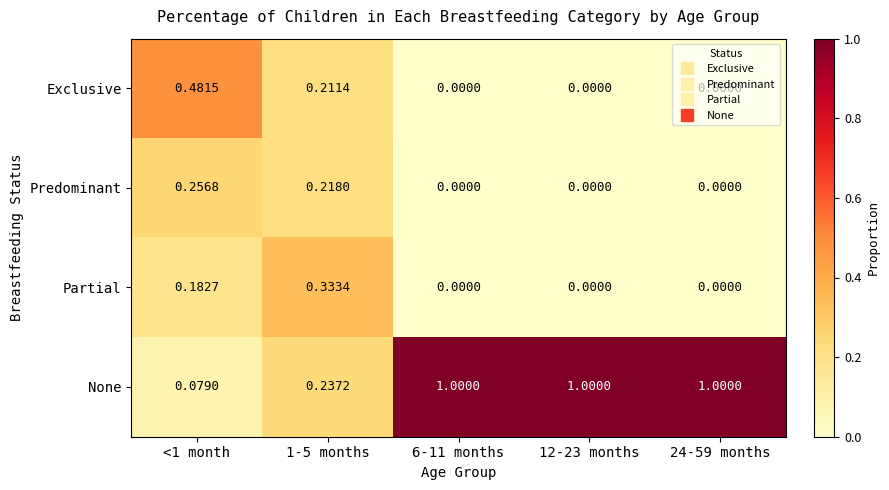

What is the total value across all series at 24-59 months?

1.0